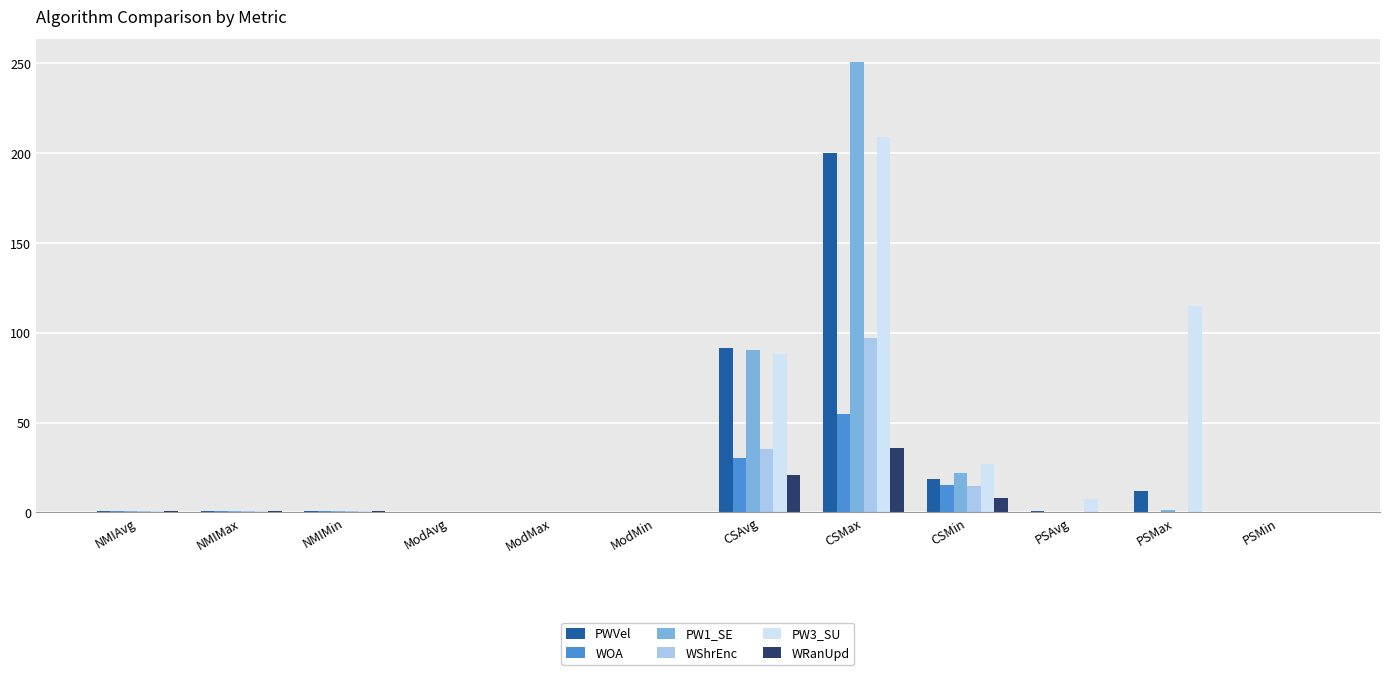

Which series changed the most between ModMax and CSAvg?

PWVel